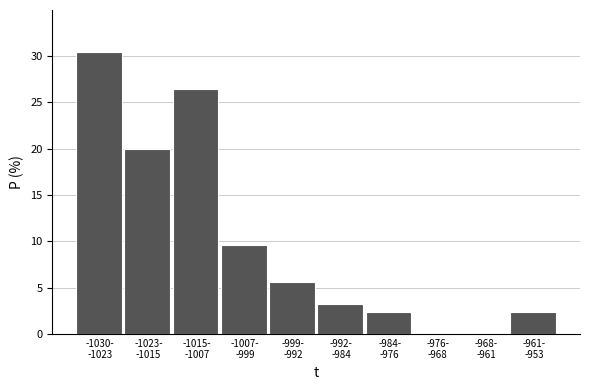

What is the maximum value shown in the chart?

30.4